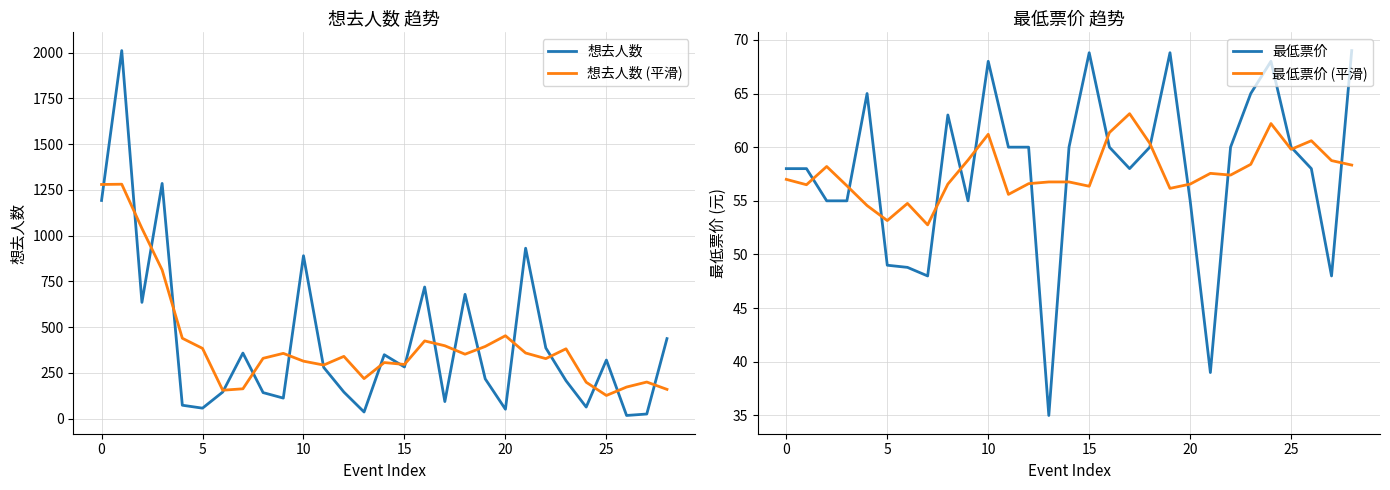

Is it true that 想去人数 equals 1192.0 at 0?

True